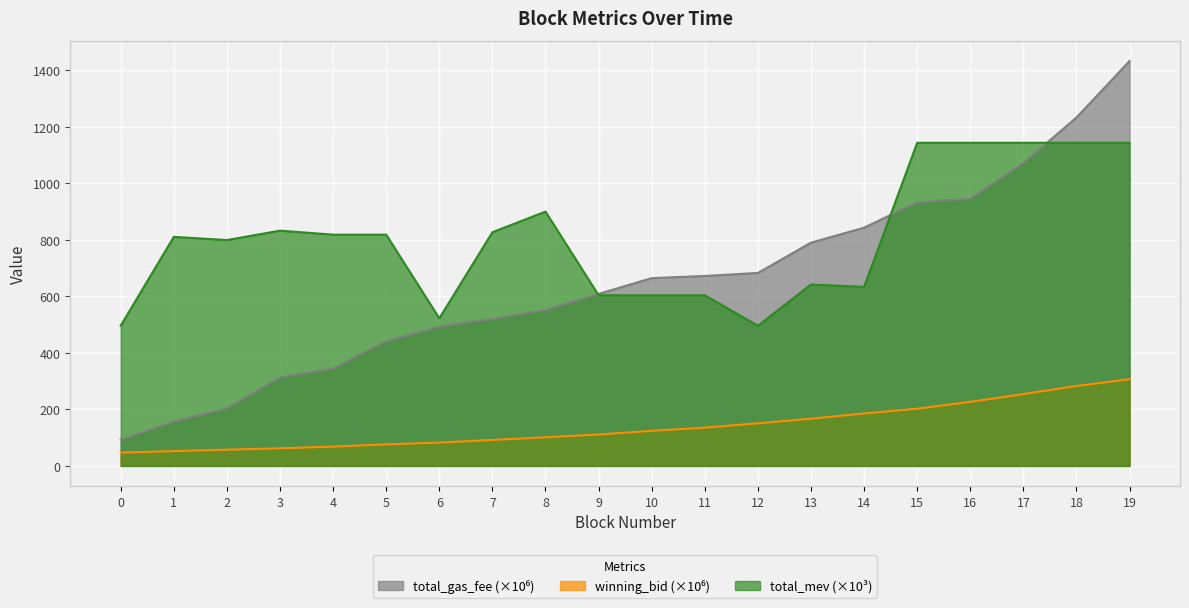

What is the difference between the total_gas_fee values at 10 and 18?

568.4